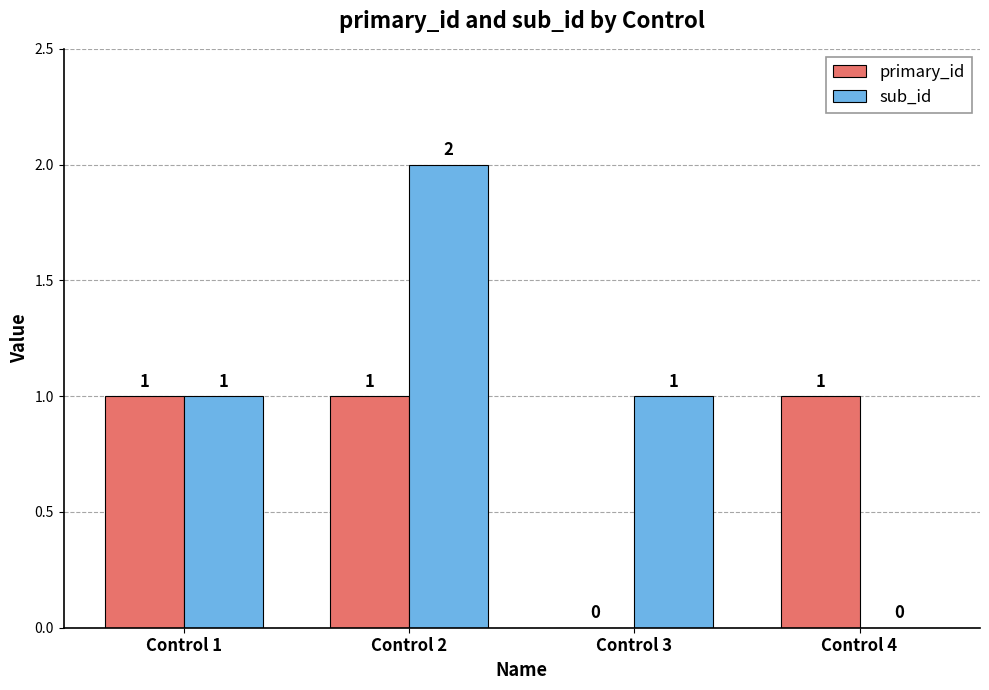

Reading left to right, what are all the values shown in this chart?

primary_id: Control 1=1	Control 2=1	Control 3=0	Control 4=1
sub_id: Control 1=1	Control 2=2	Control 3=1	Control 4=0